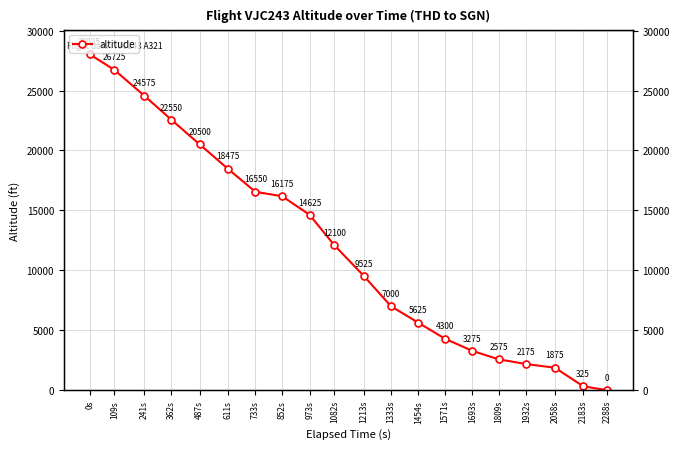

What is the difference between the maximum and minimum values?

28025